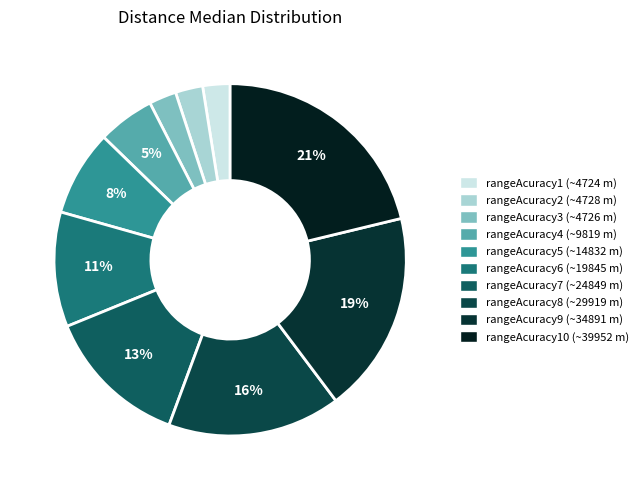

Does any single category account for the majority?

No